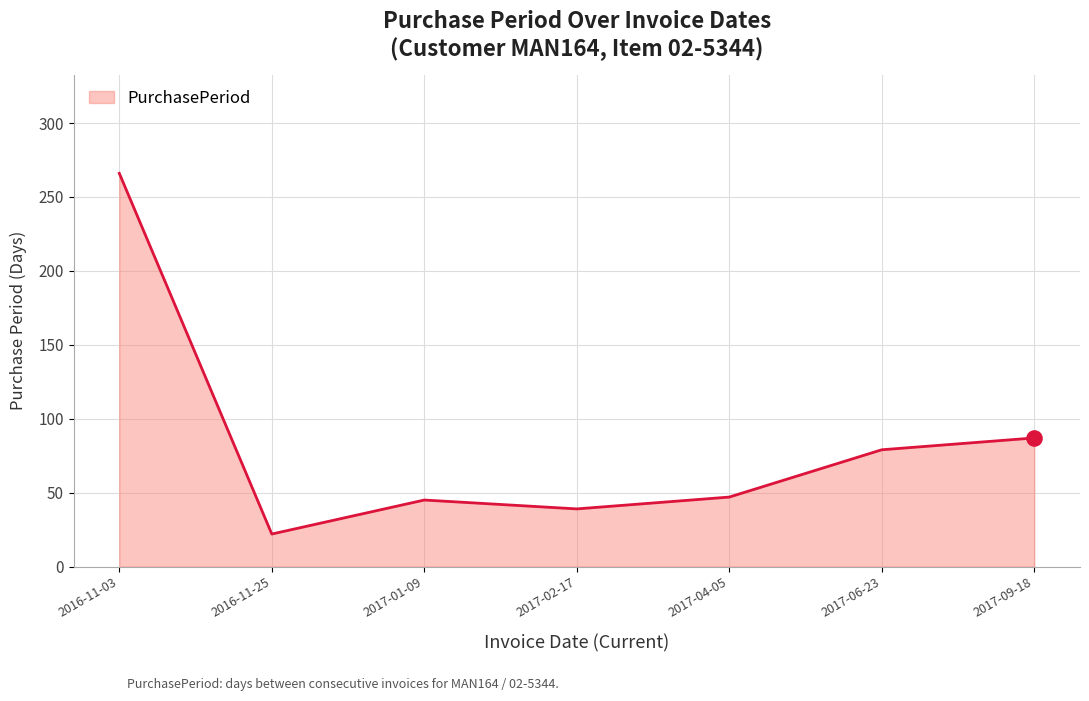

What is the change in value from 2017-02-17 to 2017-06-23?

+40